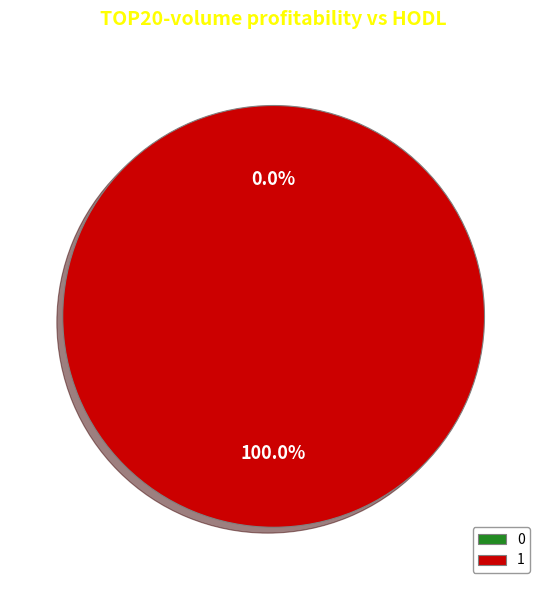

Rank the categories by value from highest to lowest.

1, 0